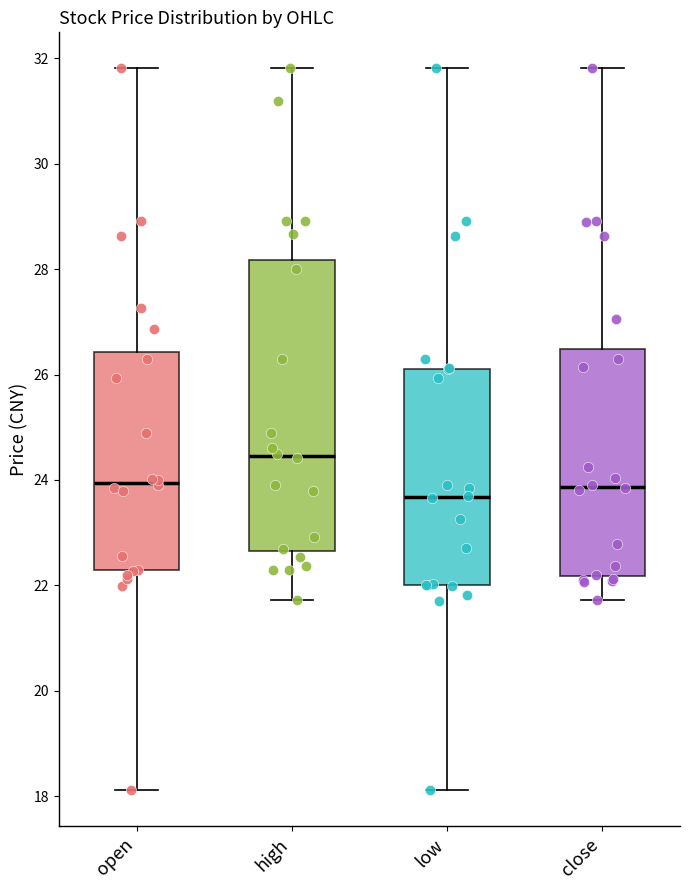

Reading left to right, read every box against the y-axis: the position of its median line, the range the box covers, and the ends of its whiskers. The values are not printed on the chart, so give them approximately, as read against the axis.

open: median 24.0, box 22.2 to 26.4, whiskers 18.2 to 31.8
high: median 24.4, box 22.6 to 28.2, whiskers 21.8 to 31.8
low: median 23.6, box 22.0 to 26.2, whiskers 18.2 to 31.8
close: median 23.8, box 22.2 to 26.4, whiskers 21.8 to 31.8